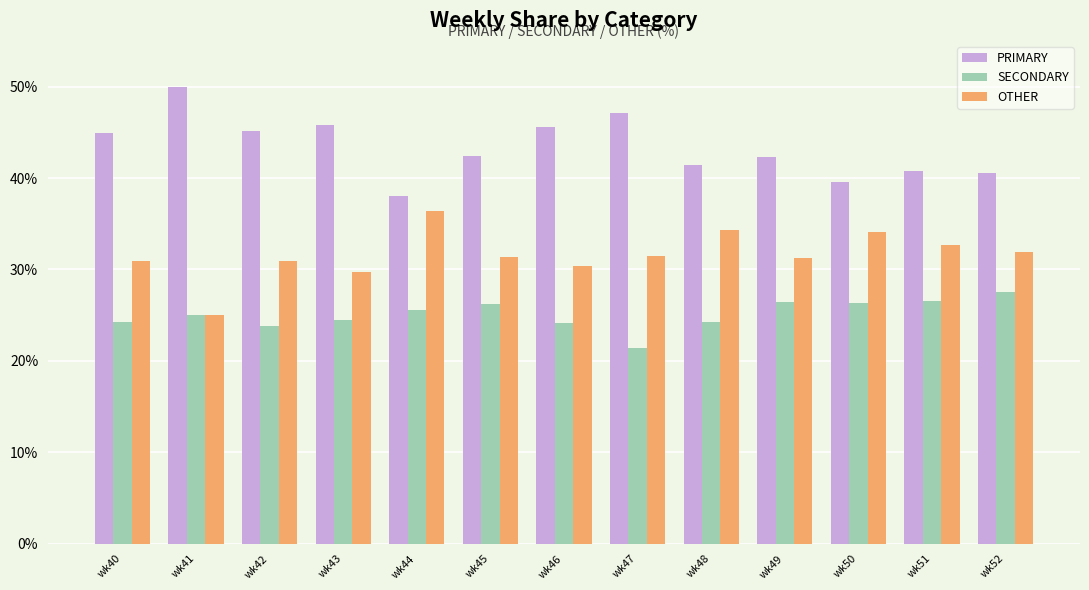

What is the maximum value for PRIMARY?

50.0